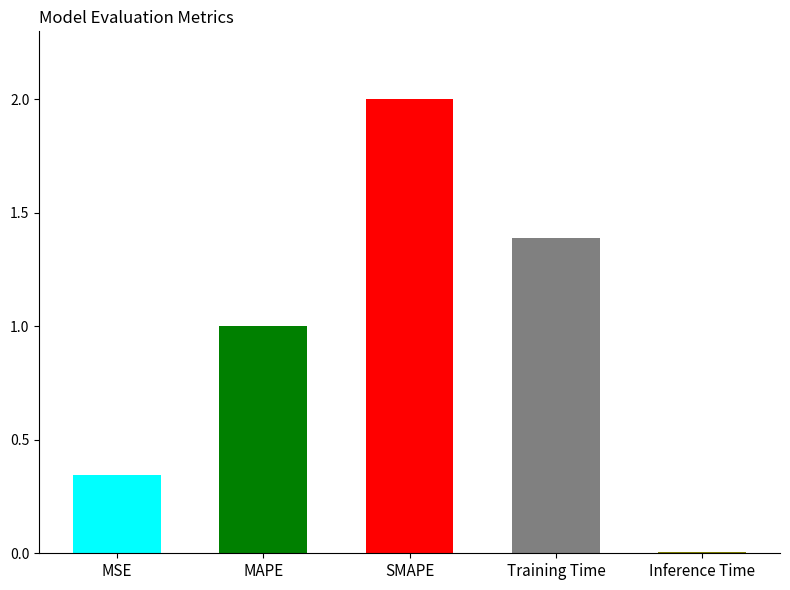

True or false: the data shows 0.8 at Training Time.

False